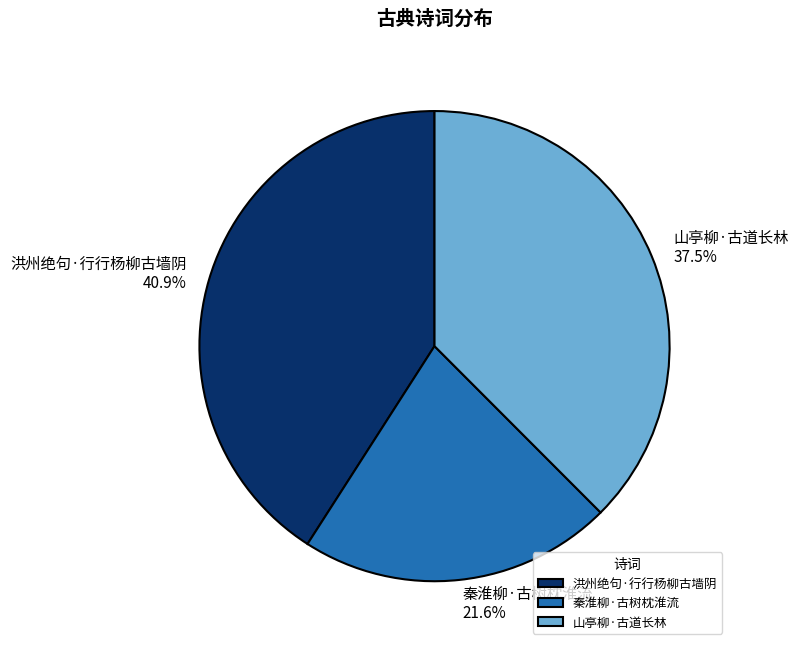

Rank the categories by value from highest to lowest.

洪州绝句·行行杨柳古墙阴, 山亭柳·古道长林, 秦淮柳·古树枕淮流